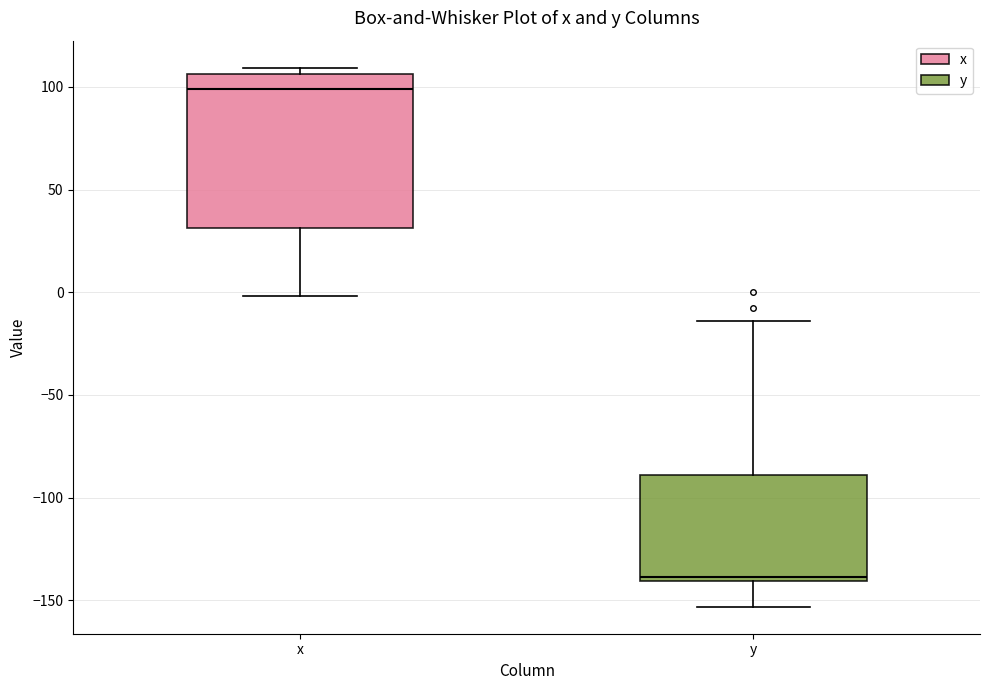

Comparing the boxes themselves (not the whiskers), which one is the tallest?

x